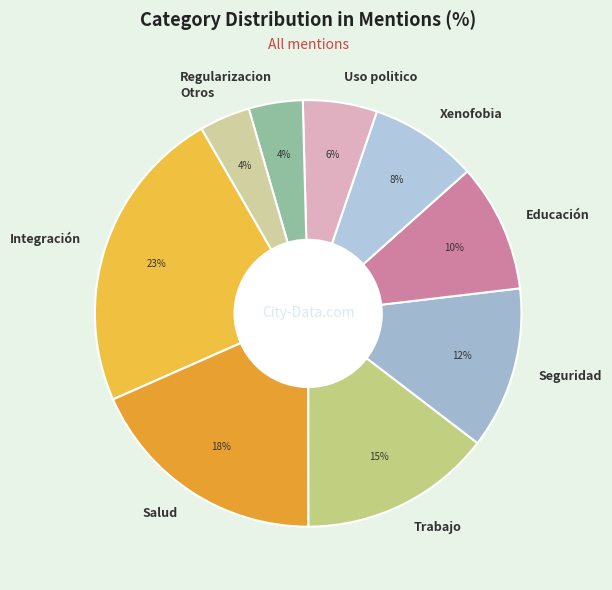

Does Uso politico represent more than half of the total?

No